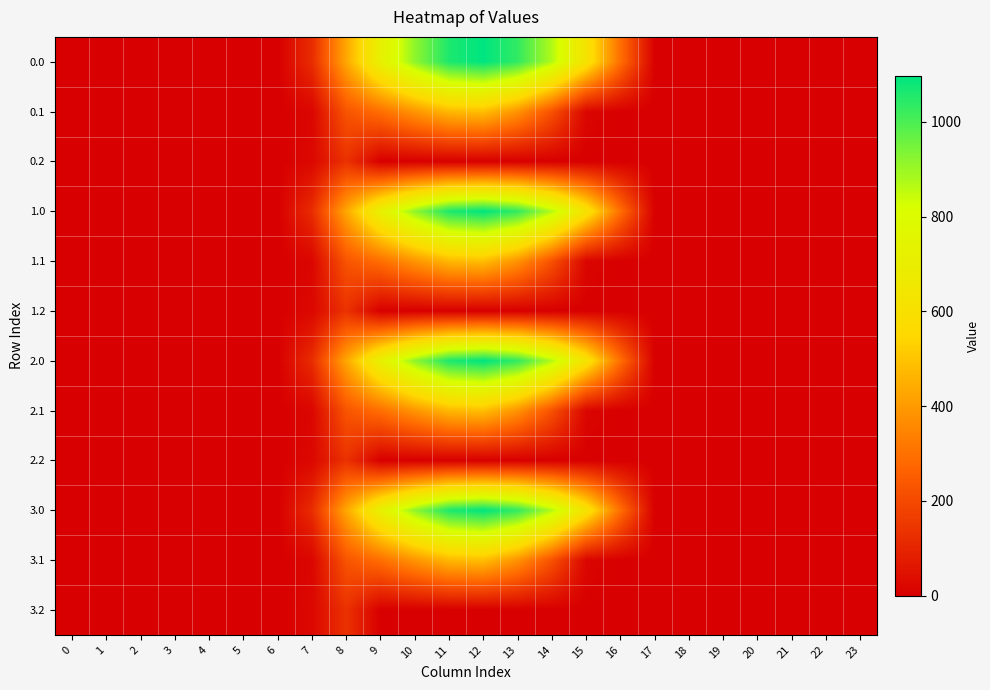

Rank the series by their maximum value, from highest to lowest.

0.0, 1.0, 2.0, 3.0, 0.1, 1.1, 2.1, 3.1, 0.2, 1.2, 2.2, 3.2